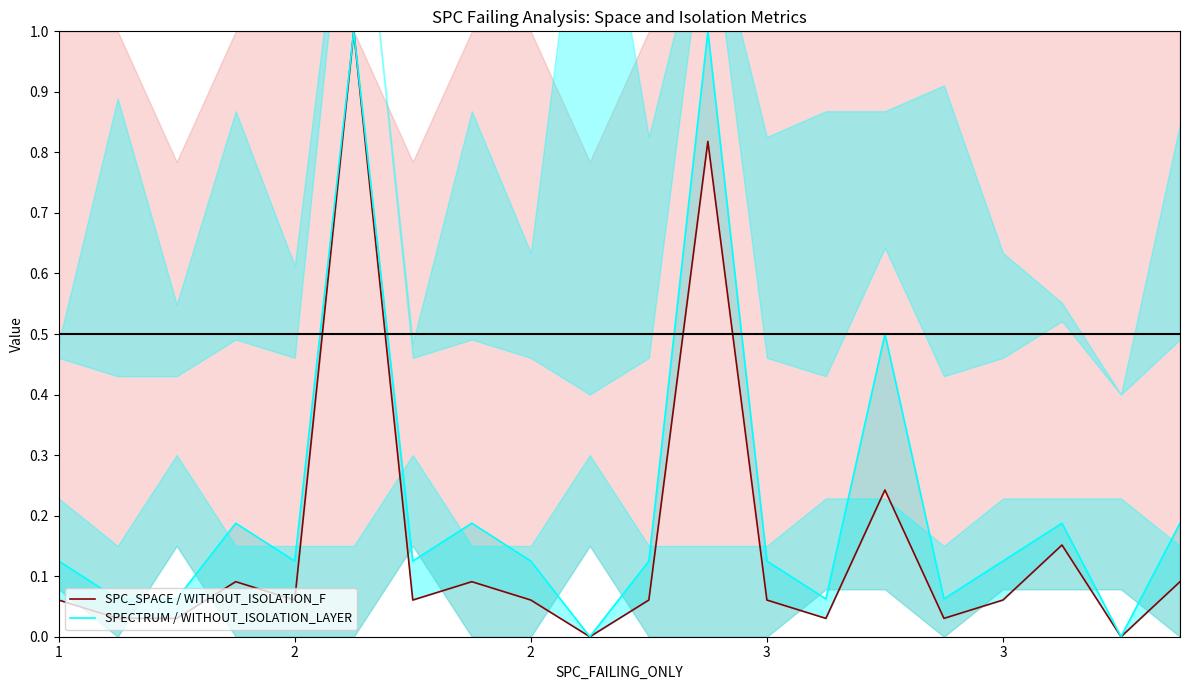

True or false: SPECTRUM / WITHOUT_ISOLATION_LAYER and SPC_SPACE / WITHOUT_ISOLATION_F intersect in this chart.

False